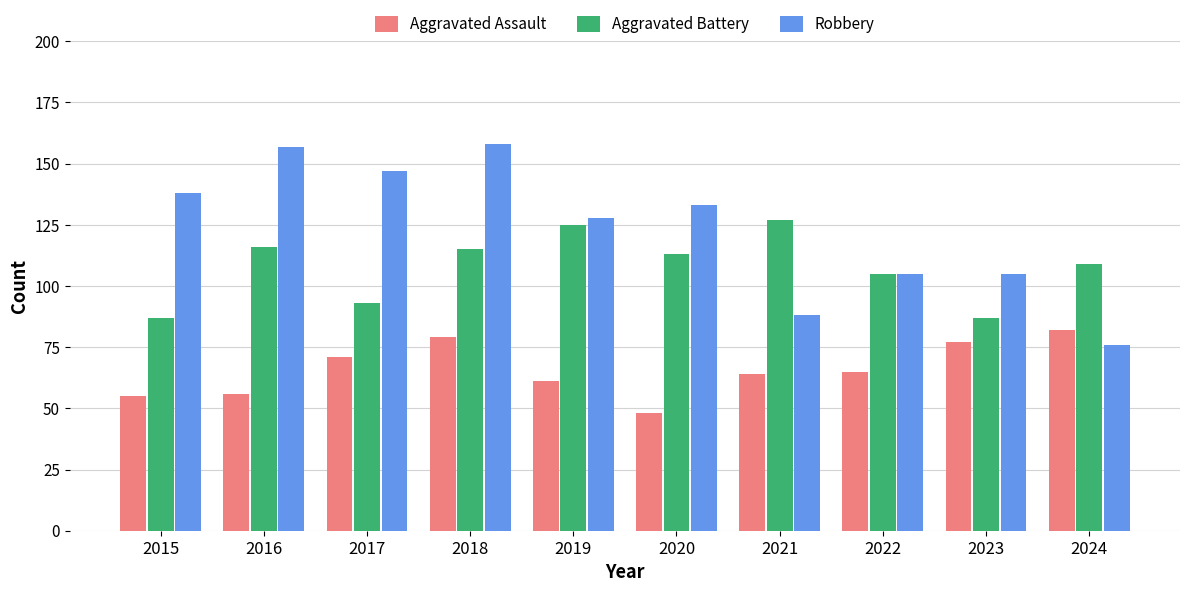

Which series has the largest range (max minus min)?

Robbery